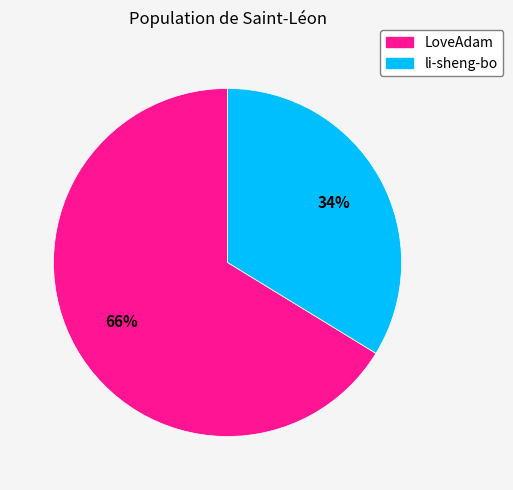

Count the number of slices in the pie.

2